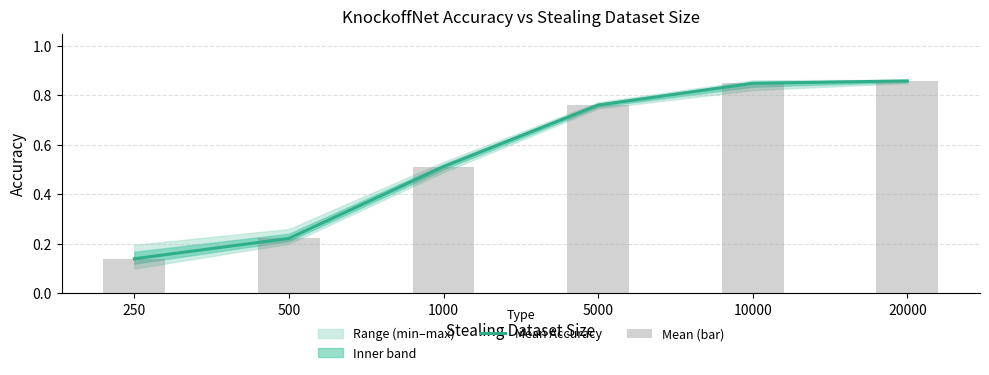

What is the maximum value shown in the chart?

0.9